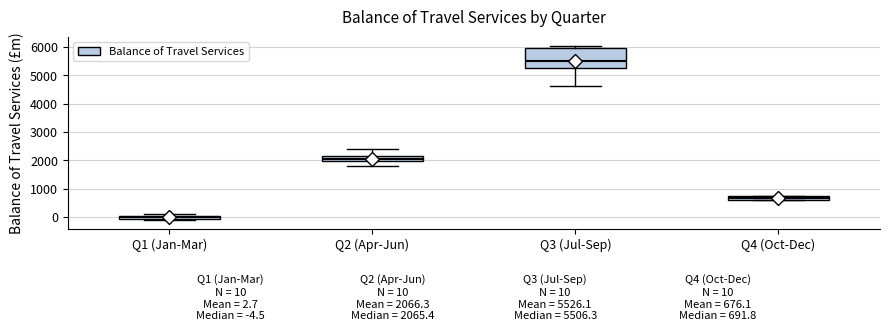

Which box's median line is the lowest?

Q1 (Jan-Mar)